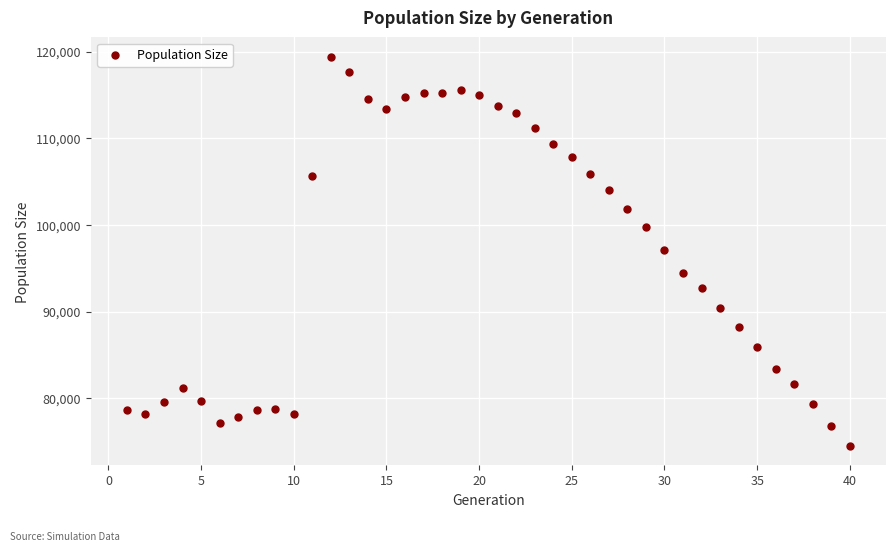

What is the range of X values (max minus min)?

39